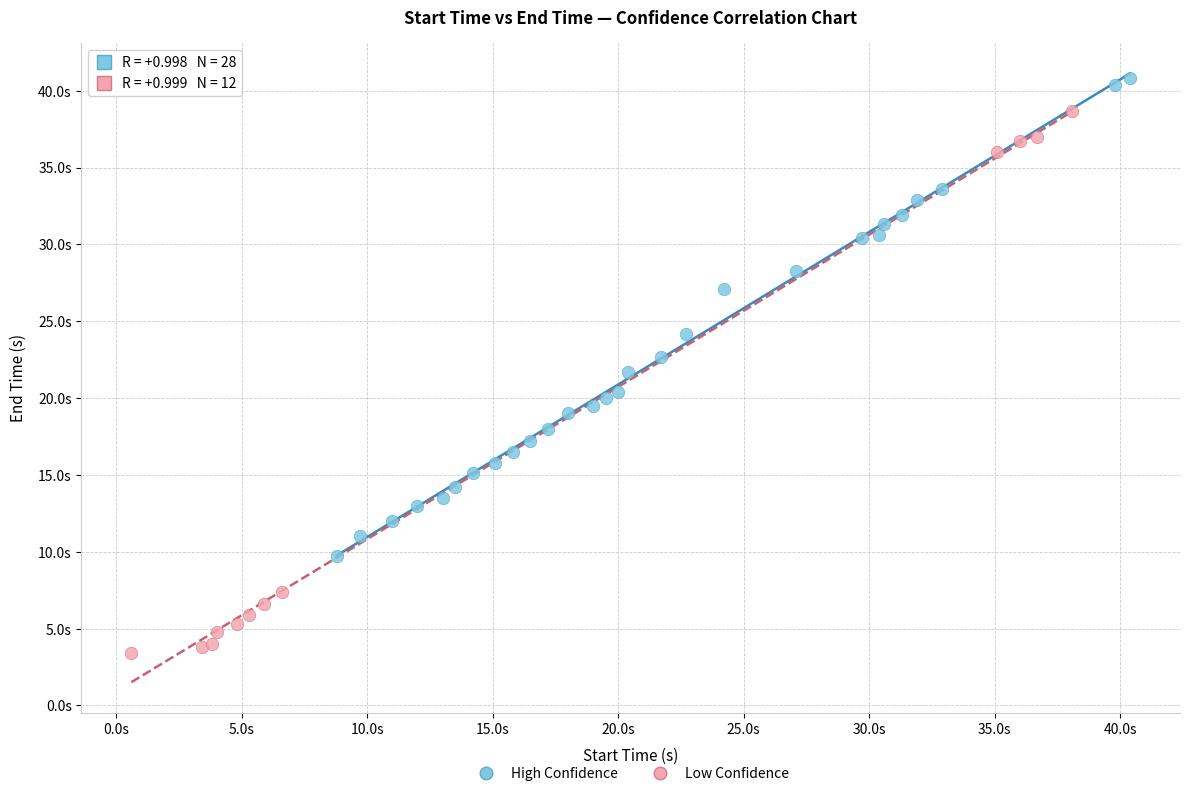

Which series contains the highest Y value?

High Confidence